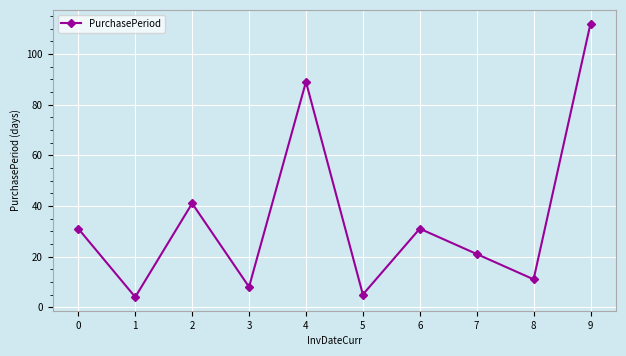

Which label corresponds to the largest value in the chart?

9